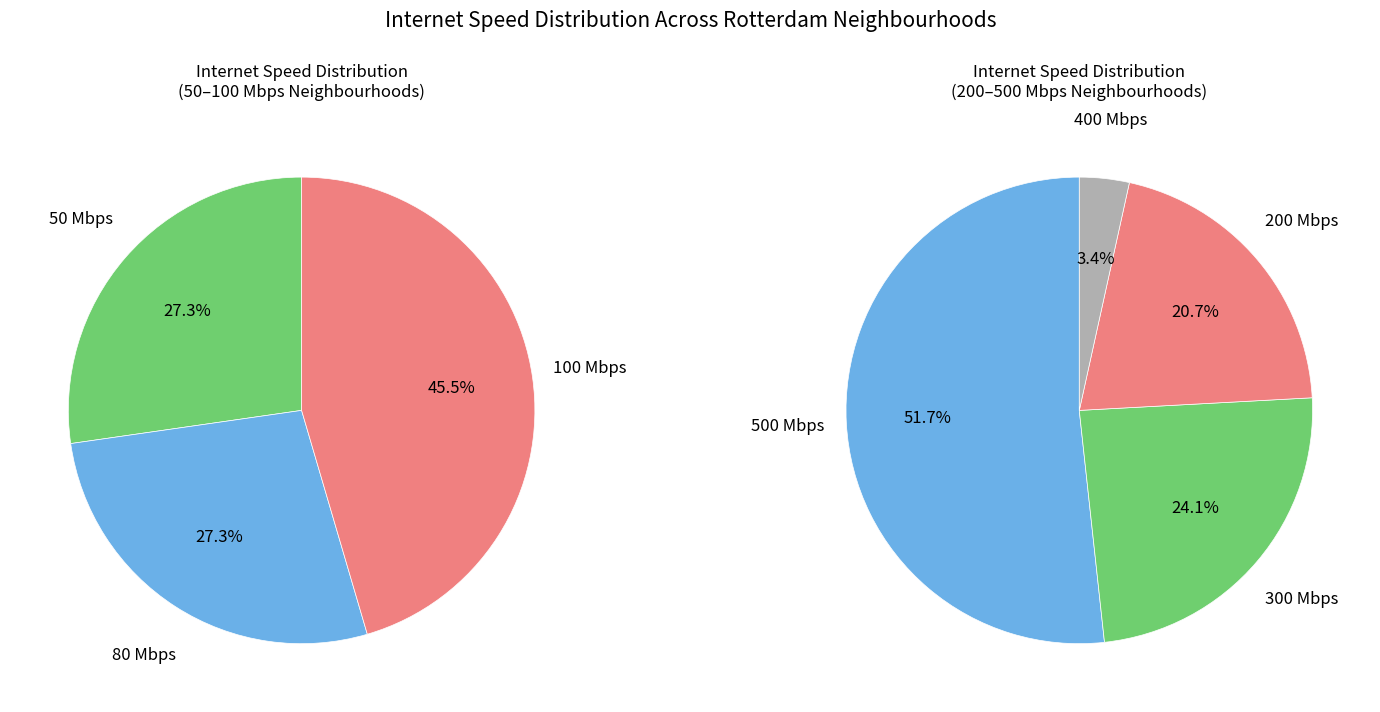

Approximately how many times larger is the value at 300 compared to 200?

1.2